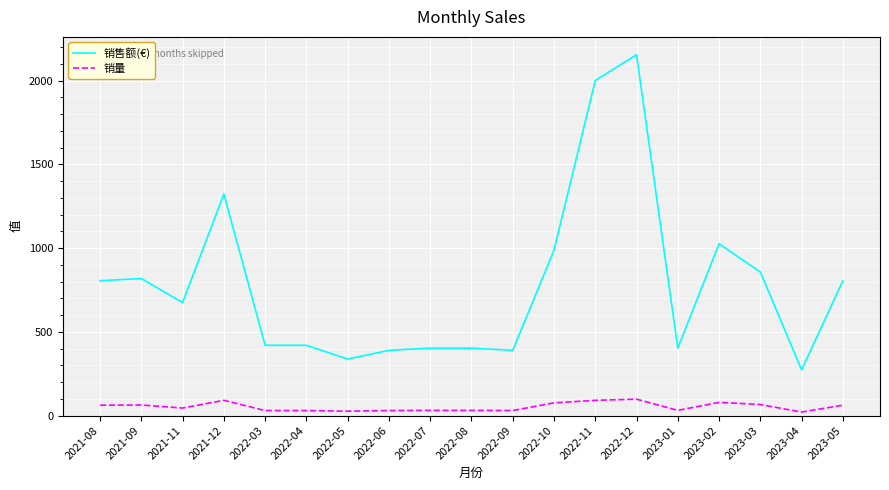

What is the difference between the maximum and minimum values in the 销量 series?

77.0